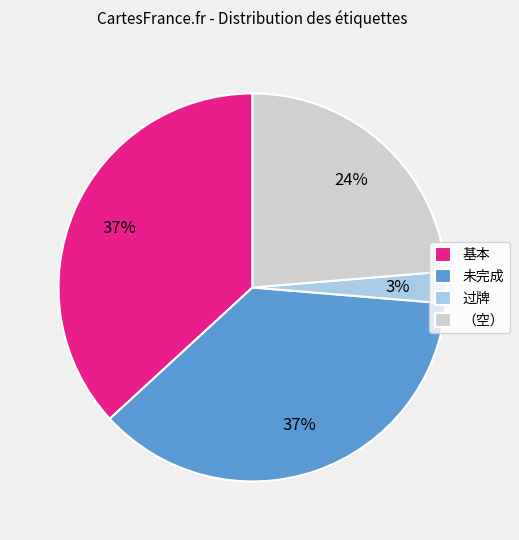

Does 基本 represent more than half of the total?

No